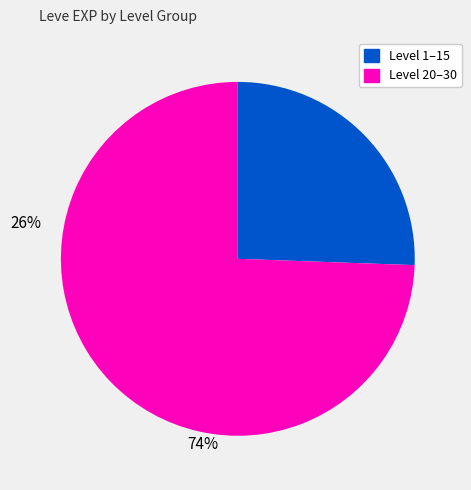

Is there a majority slice in this chart?

Yes